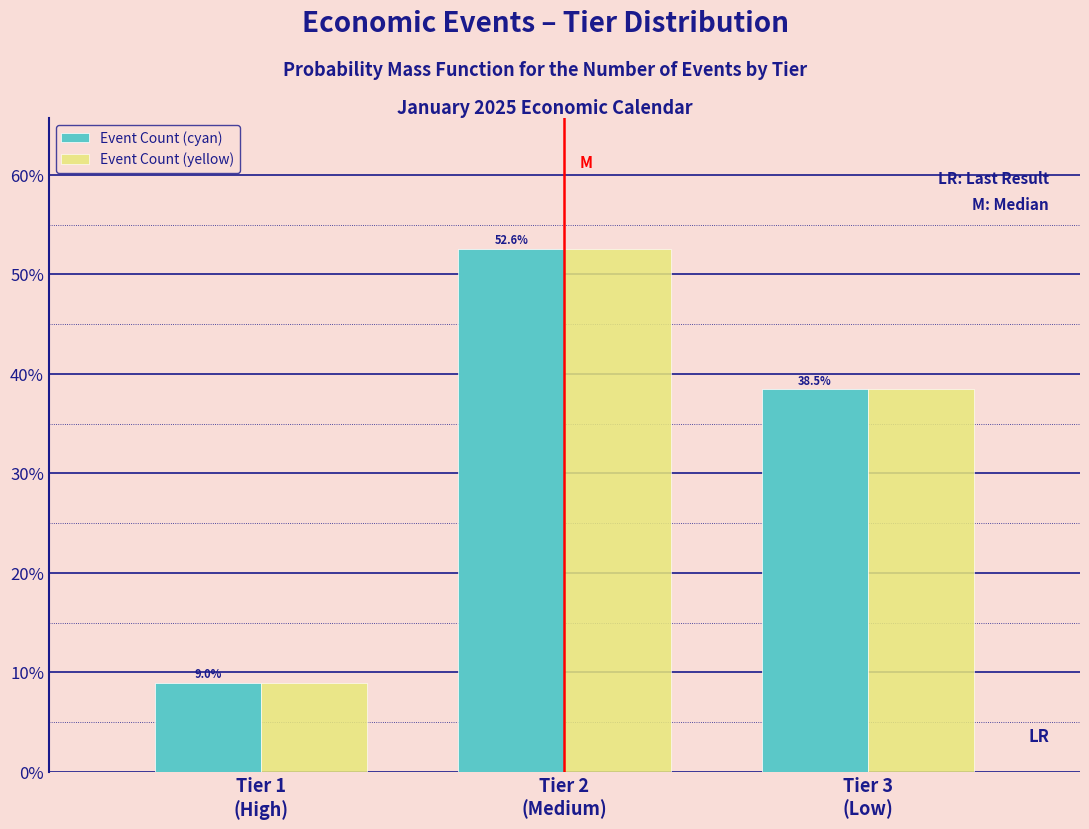

Does the chart contain any negative values?

No